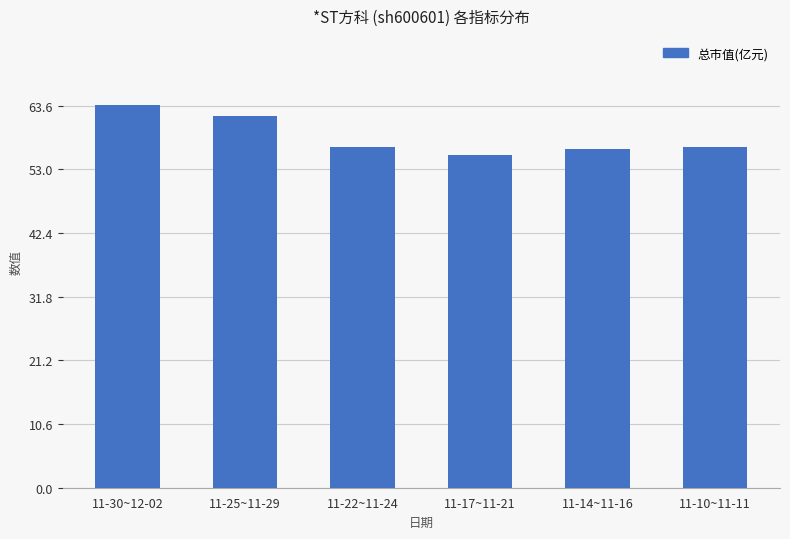

How many categories are shown in the chart?

6